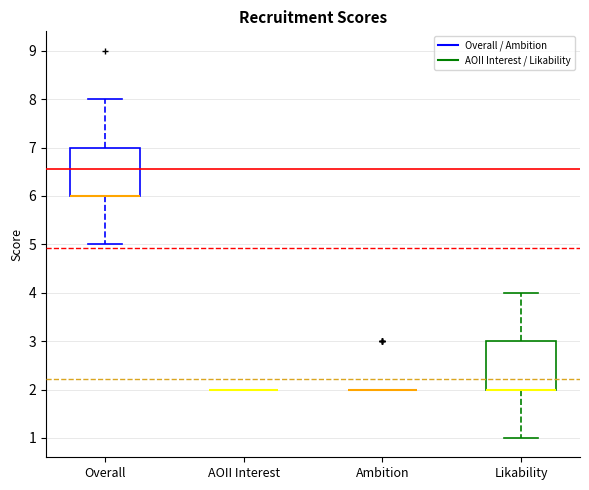

Where does the lower whisker of the box for Overall end on the y-axis? The values are not printed on the chart, so give them approximately, as read against the axis.

5